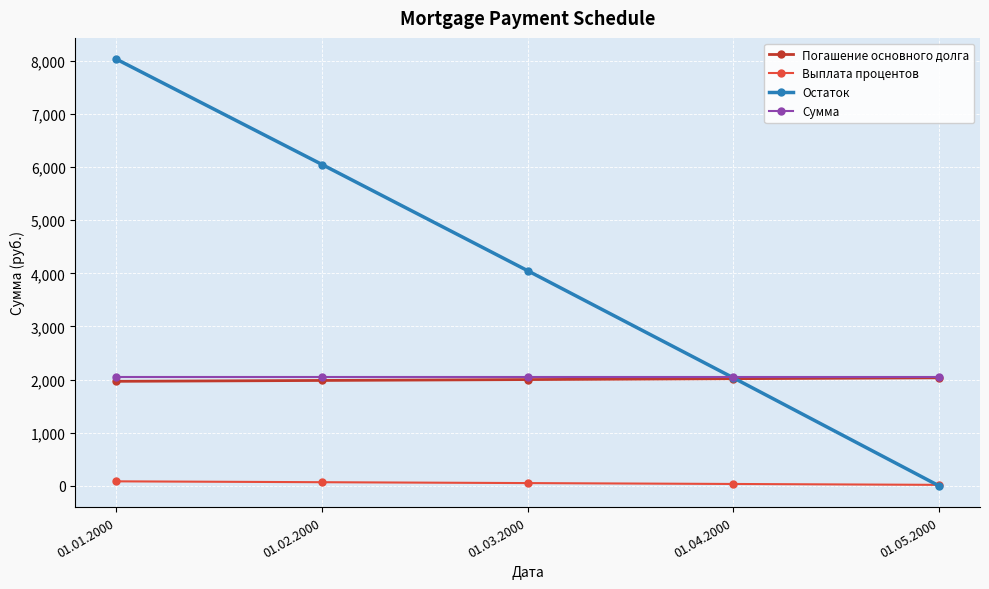

How many values in the Остаток series are below 4049?

2